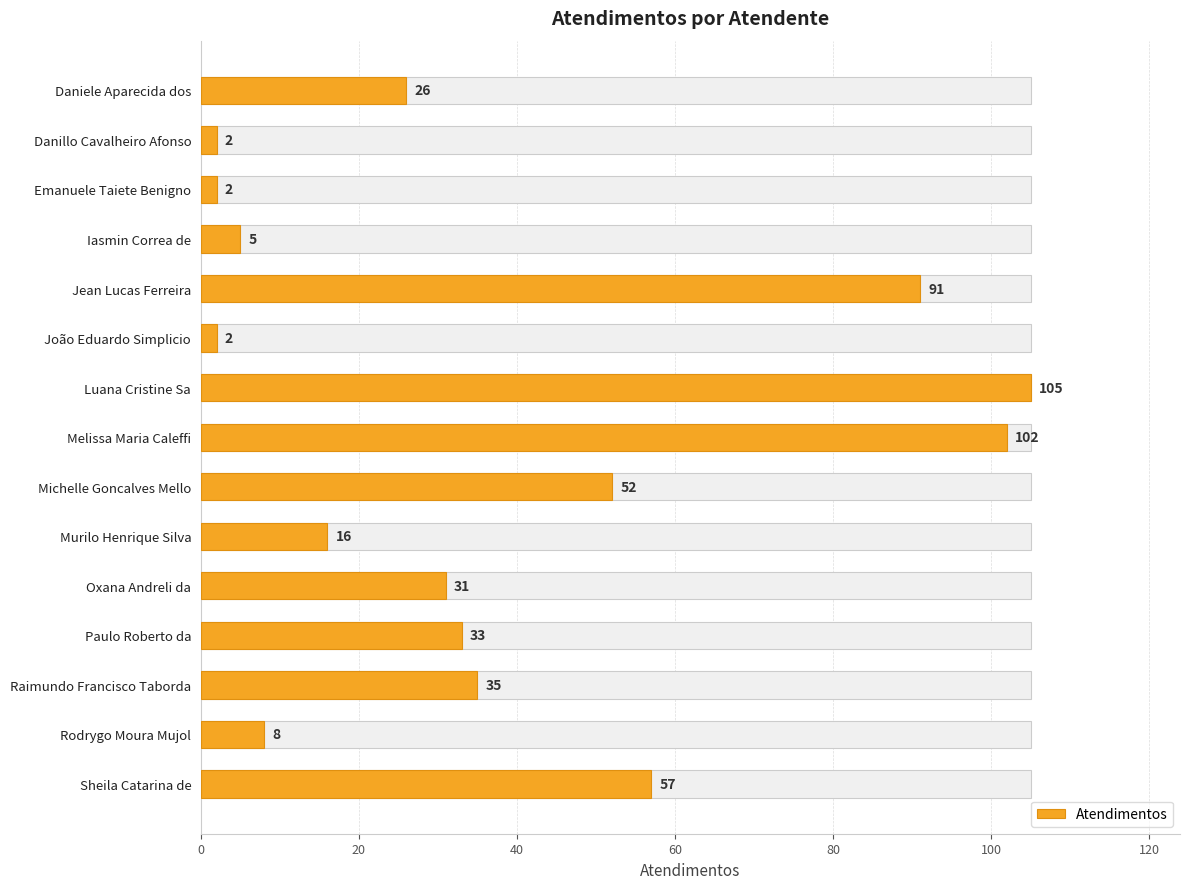

What is the average value?

38